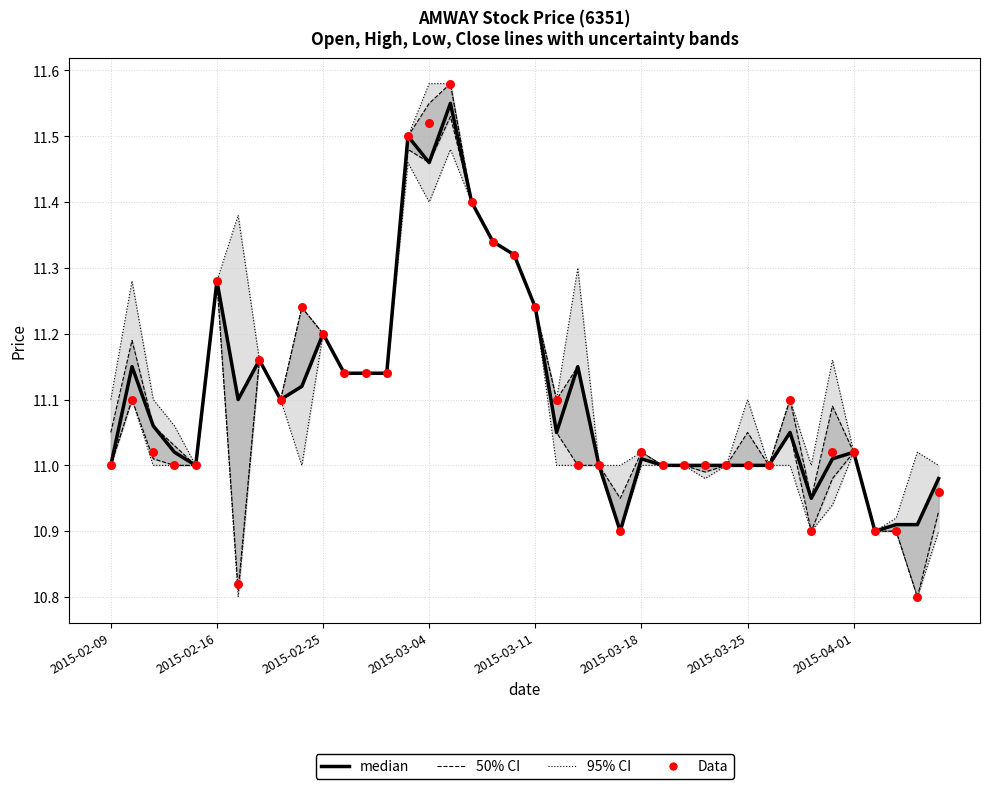

Which series has the largest total across all categories?

95% CI